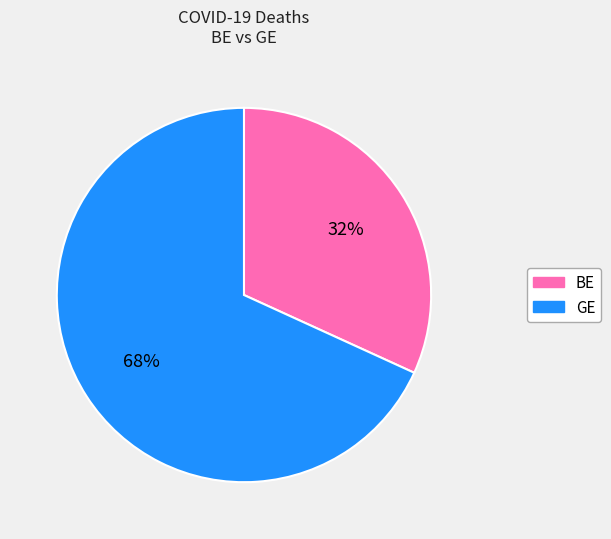

To the nearest percent, what is the difference between the largest and smallest slice percentages?

36%